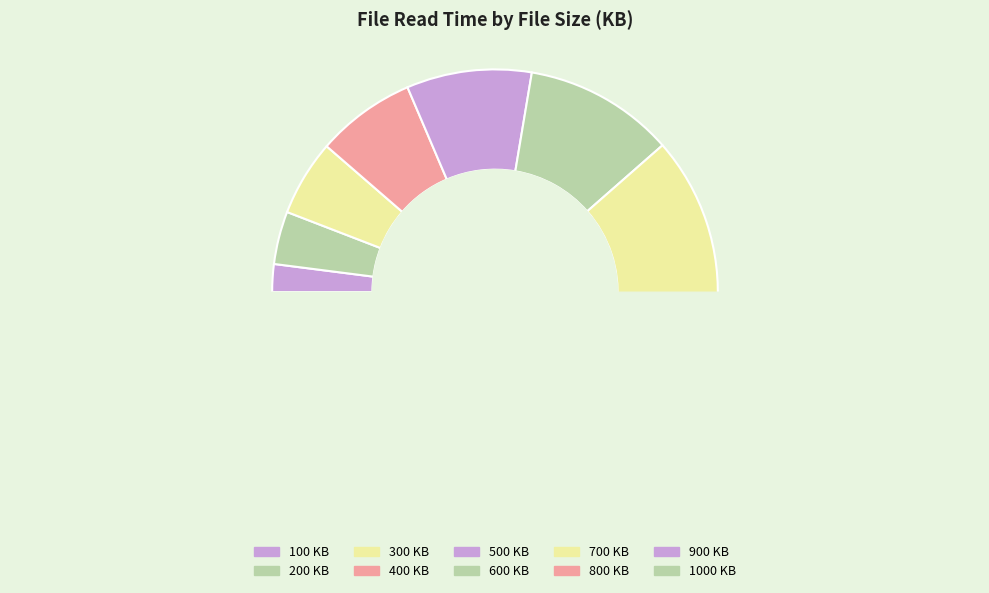

Is it true that 400 is 7% of the pie?

True